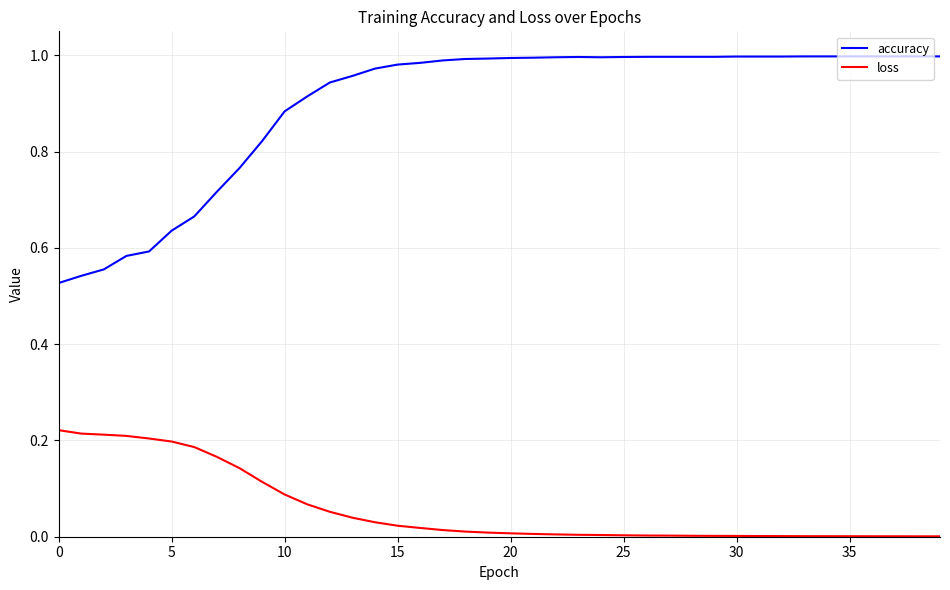

True or false: loss and accuracy intersect in this chart.

False